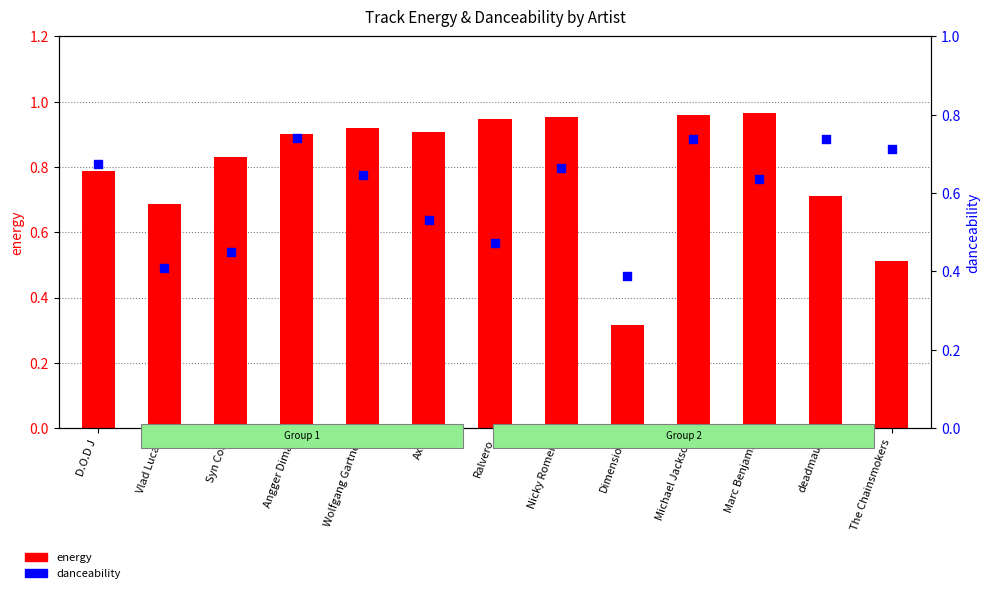

Which series has the largest total across all categories?

energy